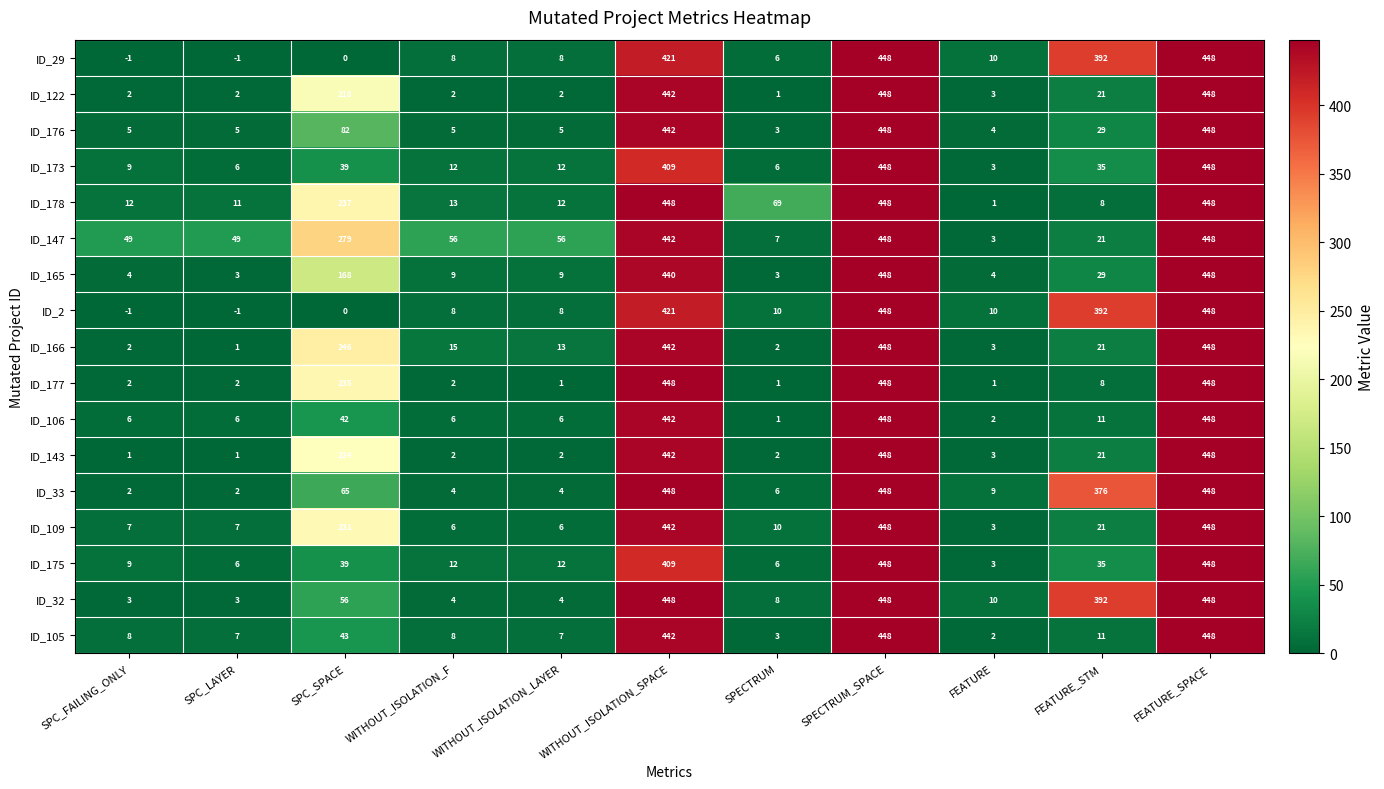

How many series are shown in this chart?

17